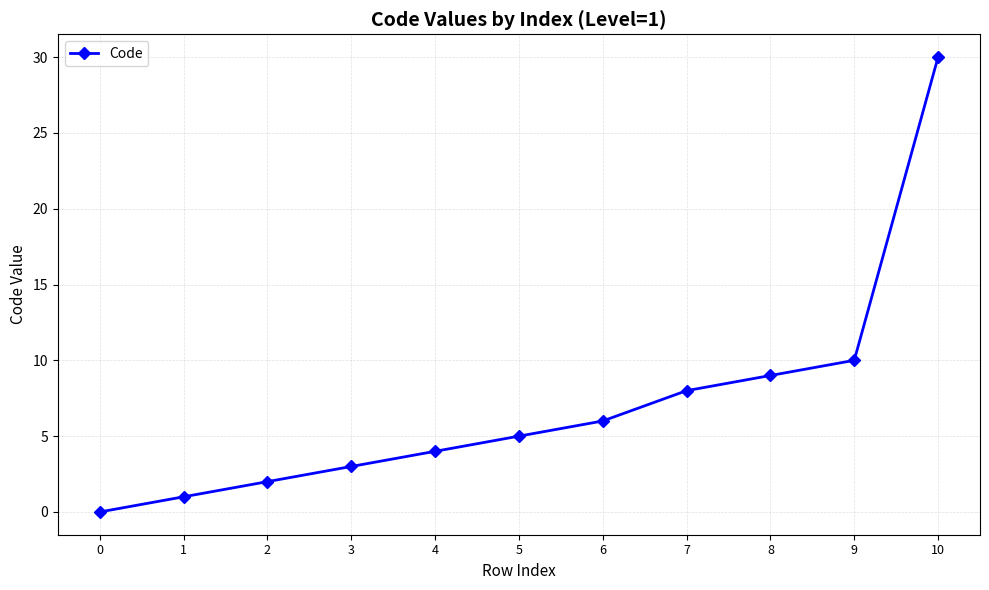

Where is the data nearest to the value 15?

9